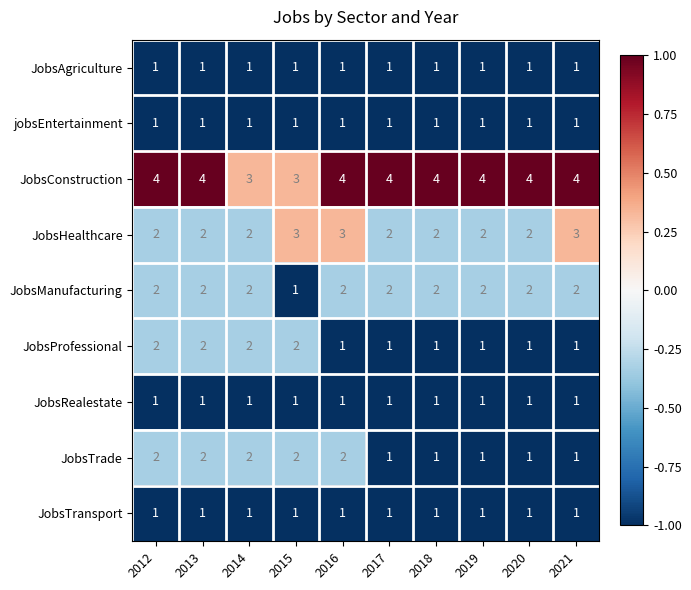

The value of JobsProfessional at 2021 is 2. True or false?

False